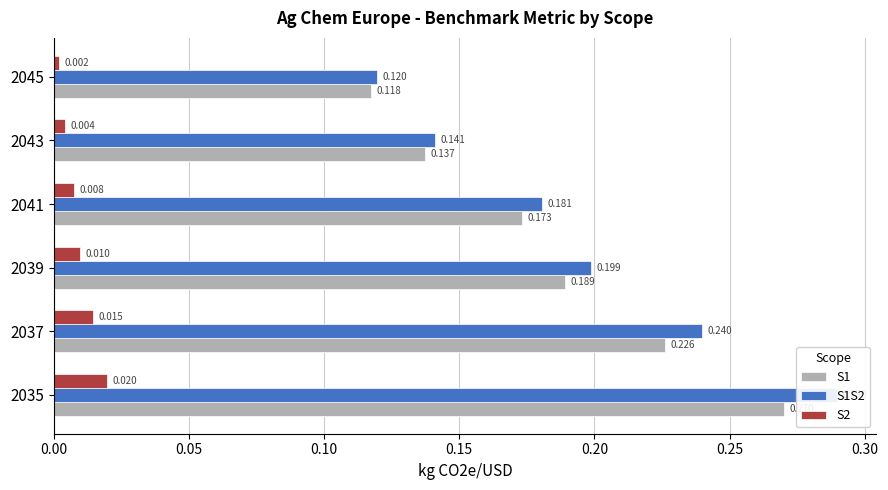

Is it true that S1 equals 0.1 at 2043?

True